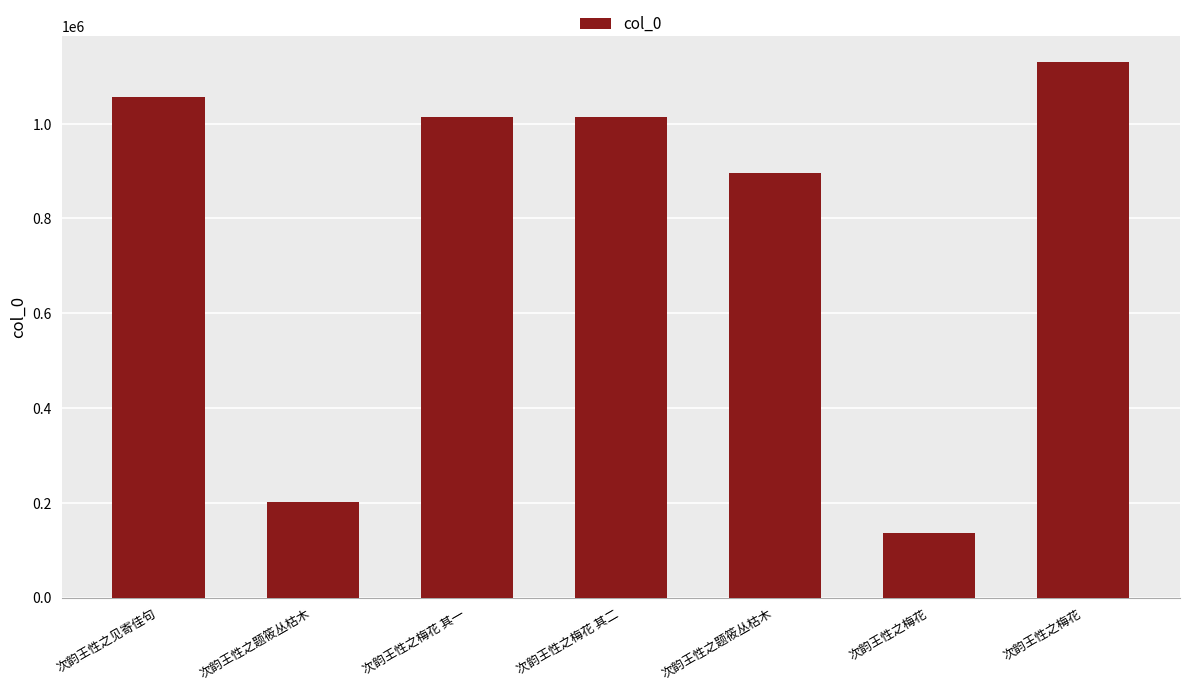

Rank the categories by value from lowest to highest.

次韵王性之梅花, 次韵王性之题筱丛枯木, 次韵王性之题筱丛枯木, 次韵王性之梅花 其一, 次韵王性之梅花 其二, 次韵王性之见寄佳句, 次韵王性之梅花